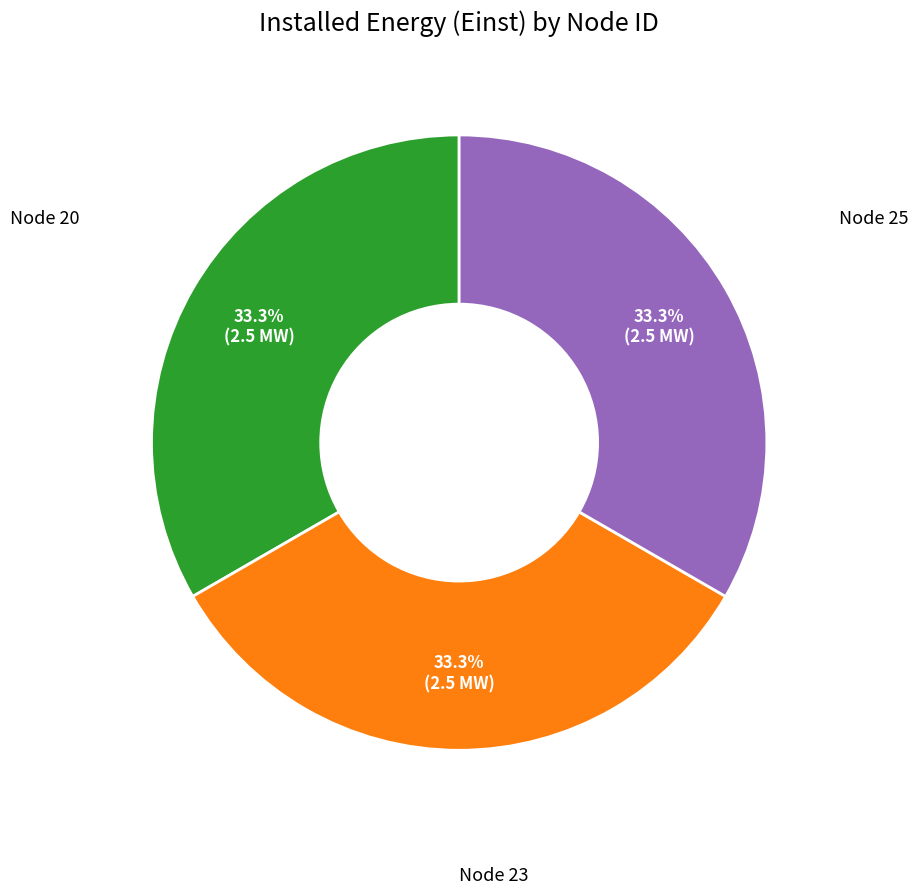

Is there a majority slice in this chart?

No